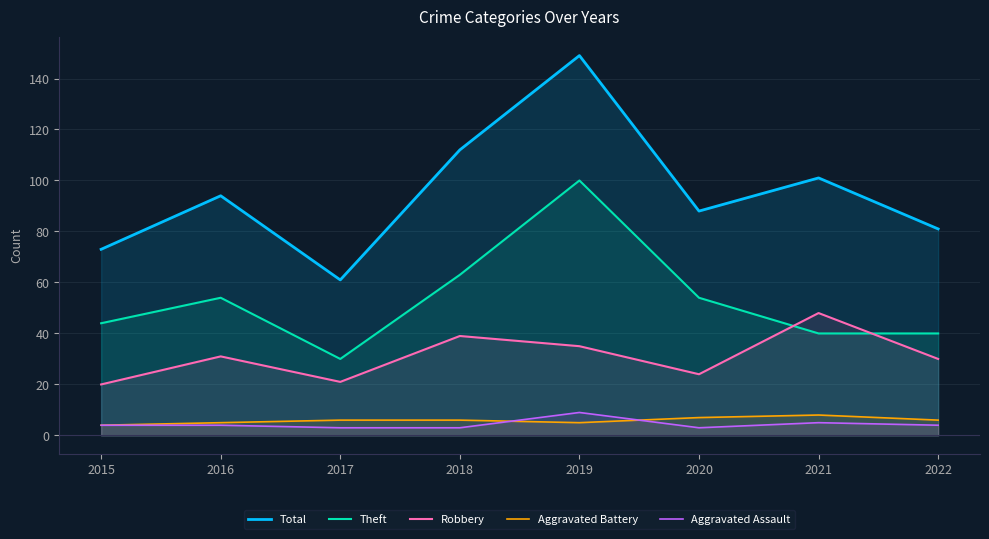

What is the value of the Aggravated Assault point at the 4th from the left?

3